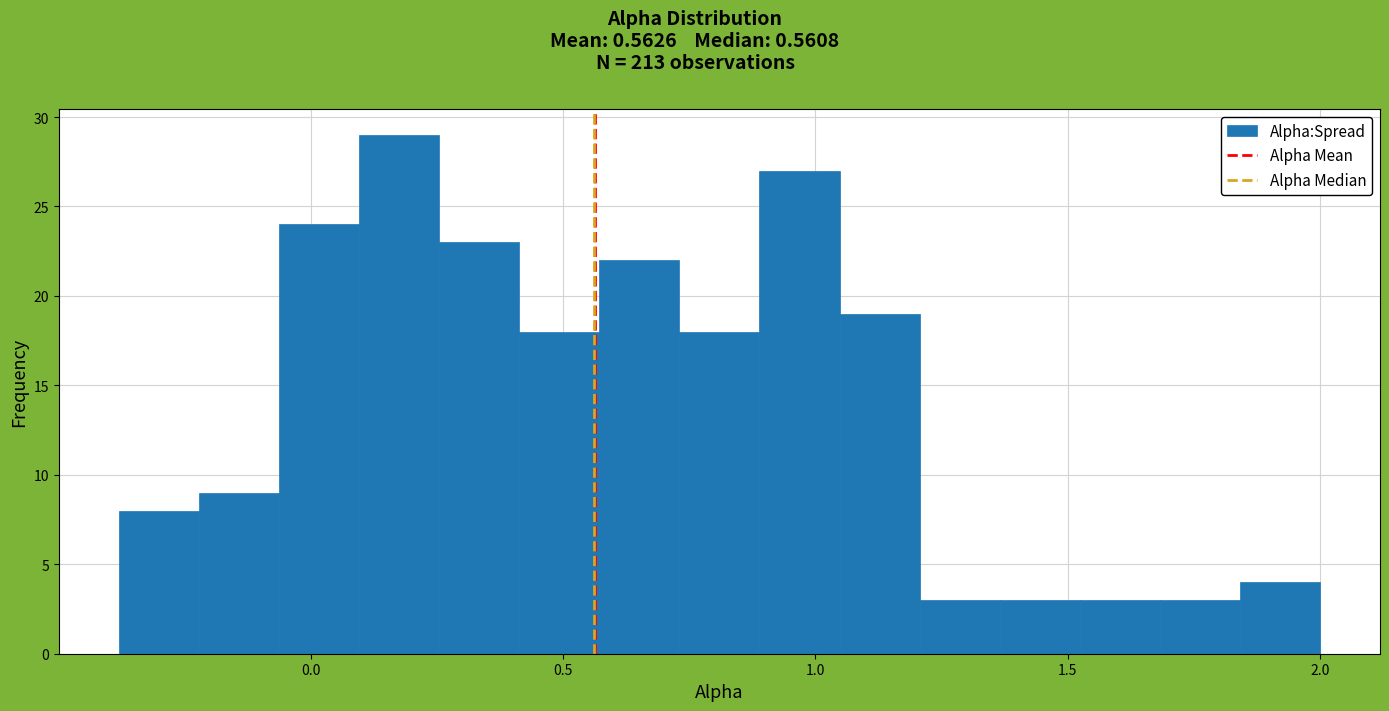

Read against the x-axis, roughly where is the centre of the tallest bar?

0.20